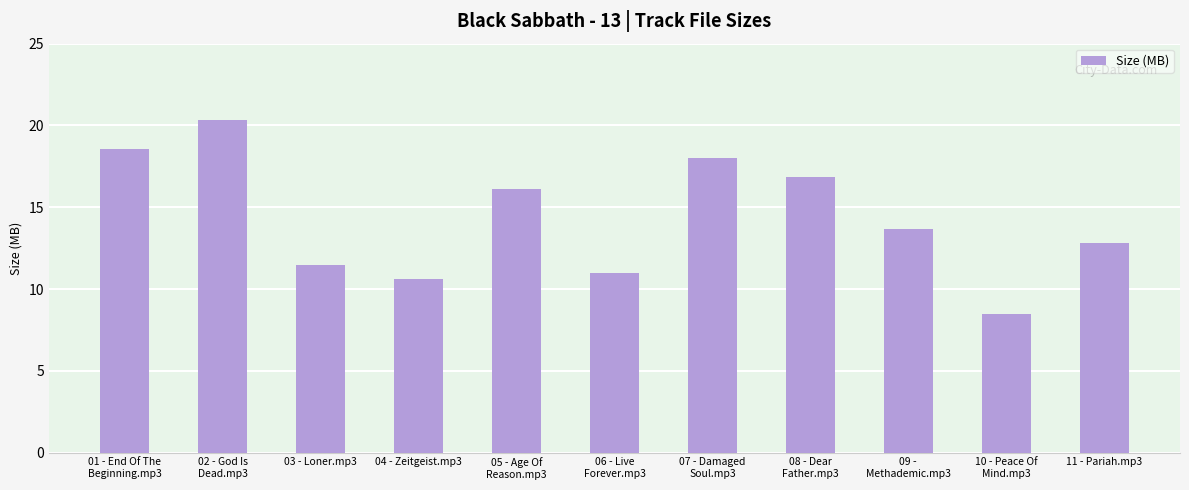

What position from the right is 09 -
Methademic.mp3?

3